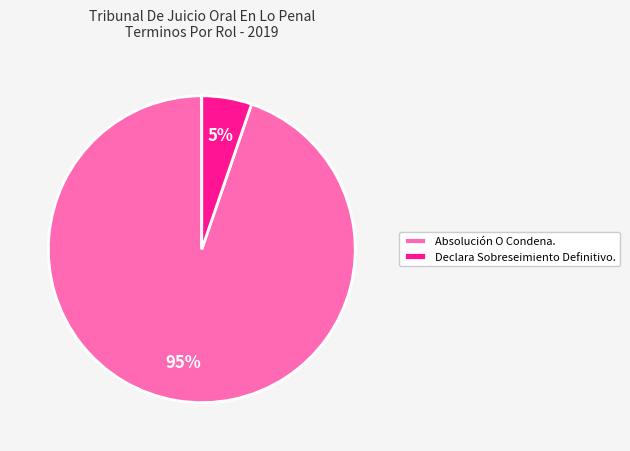

Which slice is the largest?

Absolución O Condena.